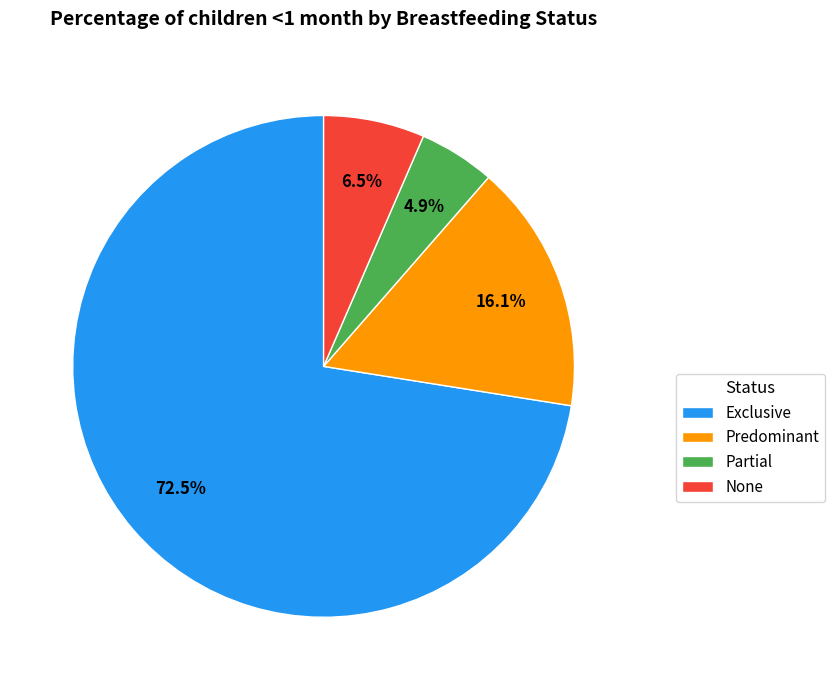

Which category accounts for the majority?

Exclusive